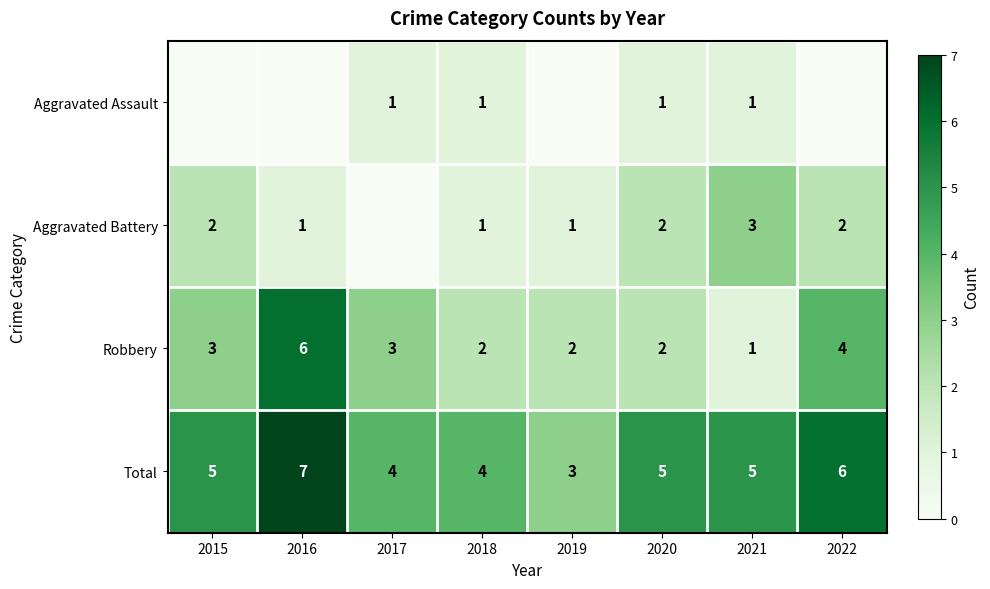

Count the Robbery values in the range 2 to 4.

6